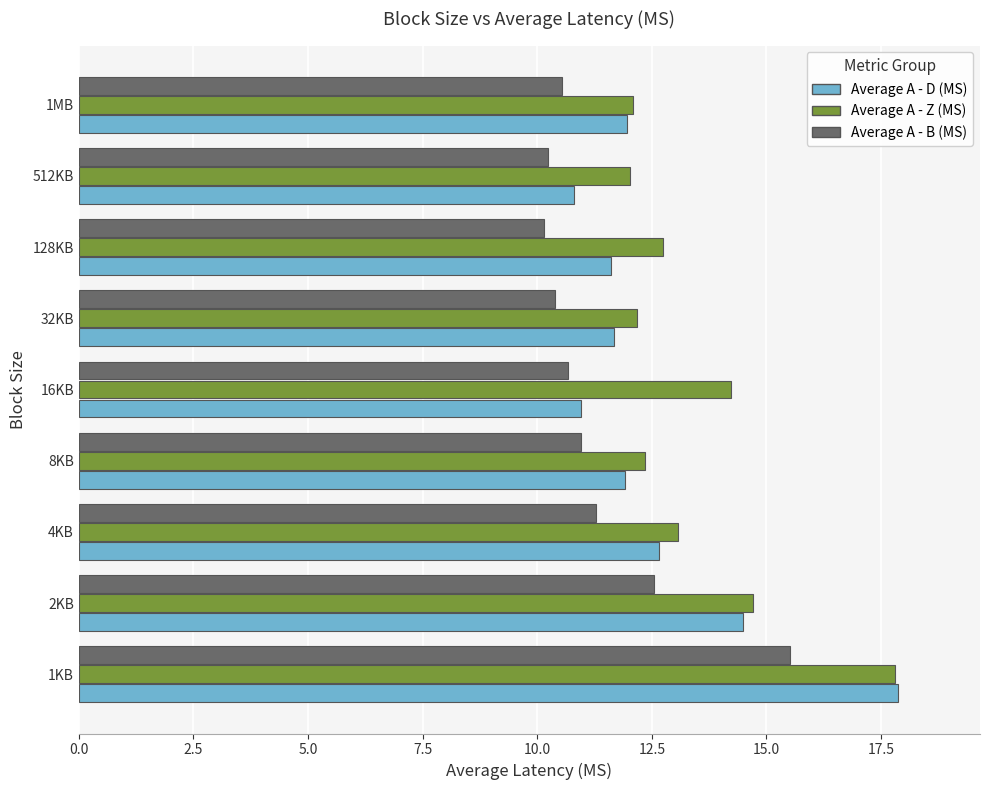

What is the sum of all Average A - D (MS) values?

113.9